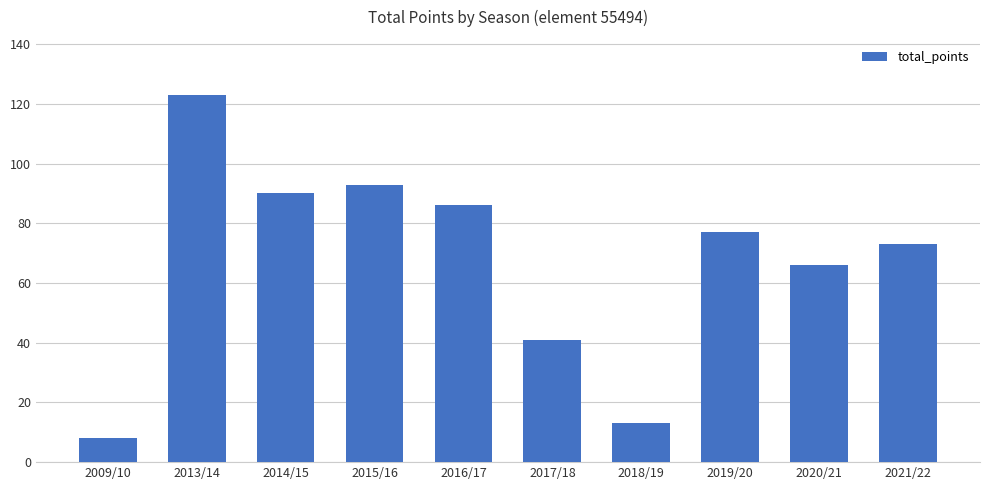

Is it true that the value at 2021/22 is 73?

True